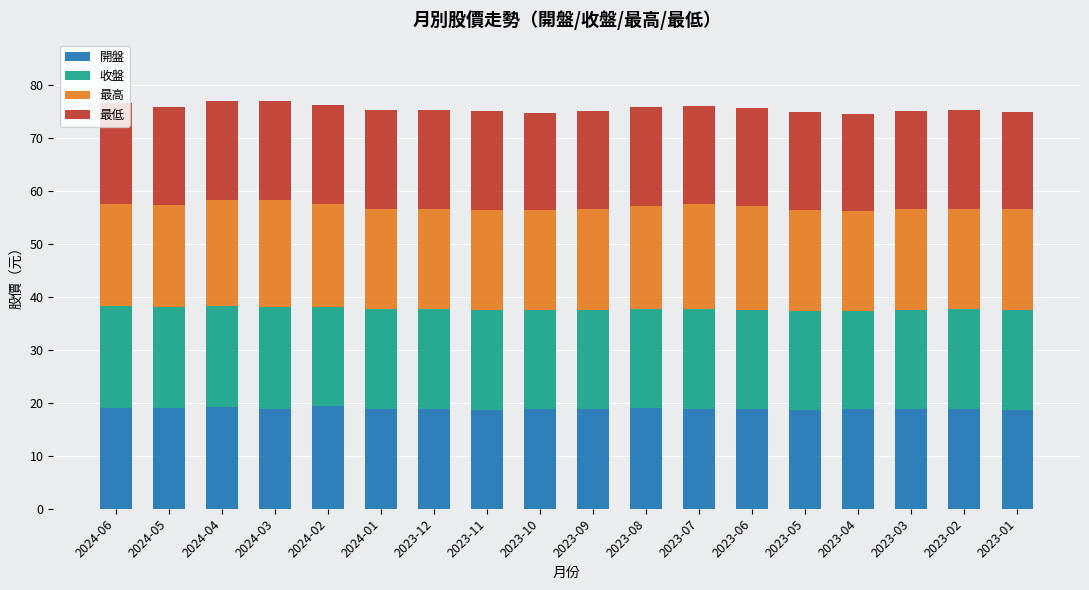

How many series are shown in this chart?

4